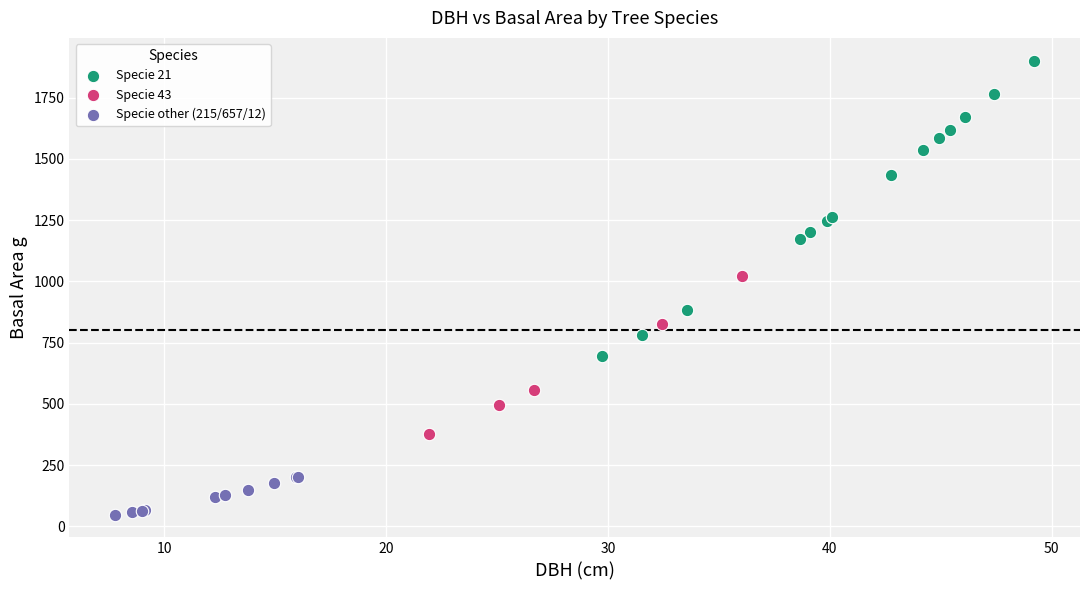

Which series reaches the minimum Y coordinate?

Specie other (215/657/12)